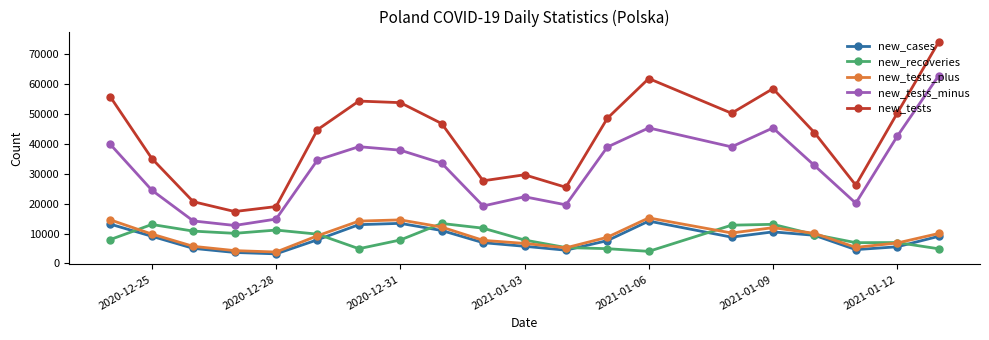

What is the minimum value shown in the chart?

3211